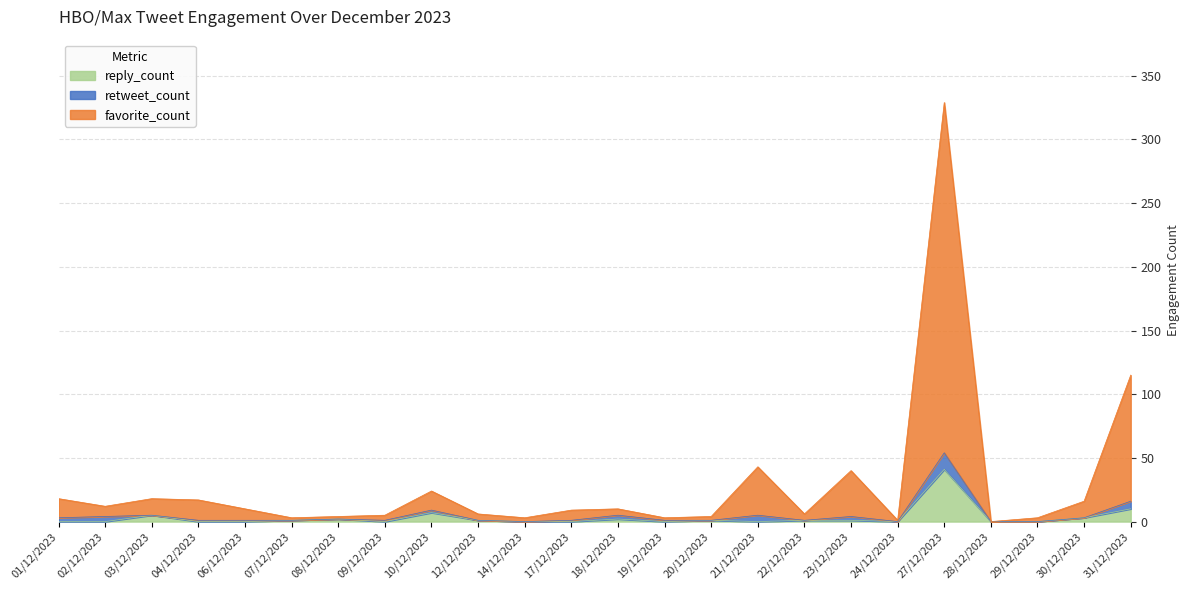

At which category is the sum across all series the highest?

27/12/2023